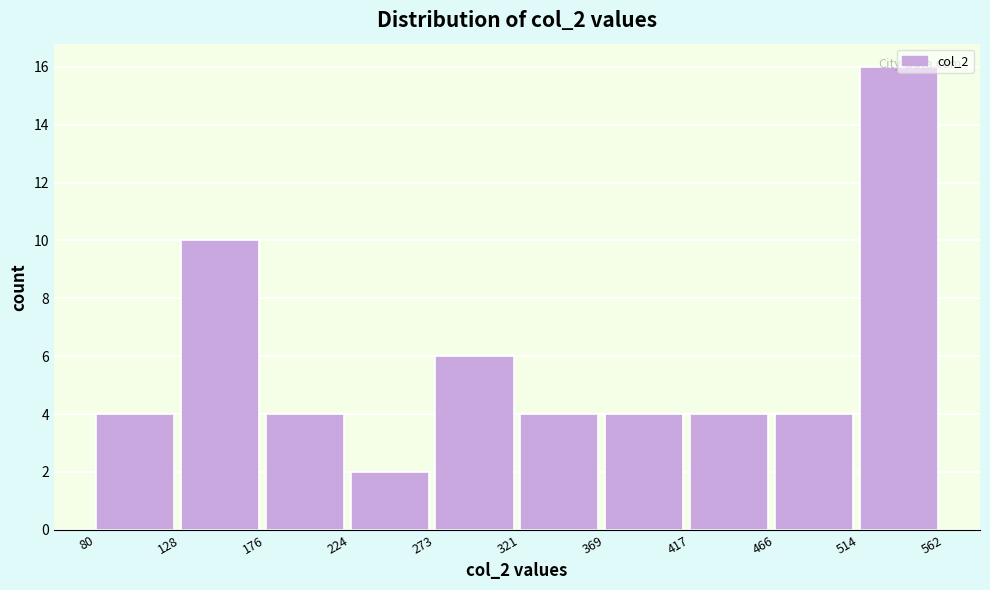

Reading left to right, list every bar in this chart as the range it spans on the x-axis followed by its height. The values are not printed on the chart, so give them approximately, as read against the axis.

80 to 128: 4
128 to 176: 10
176 to 224: 4
224 to 273: 2
273 to 321: 6
321 to 369: 4
369 to 417: 4
417 to 466: 4
466 to 514: 4
514 to 562: 16